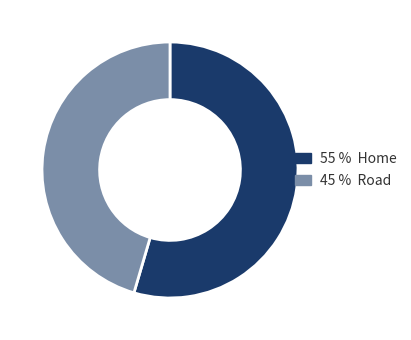

The 55 % Home slice represents 55% of the pie. True or false?

True